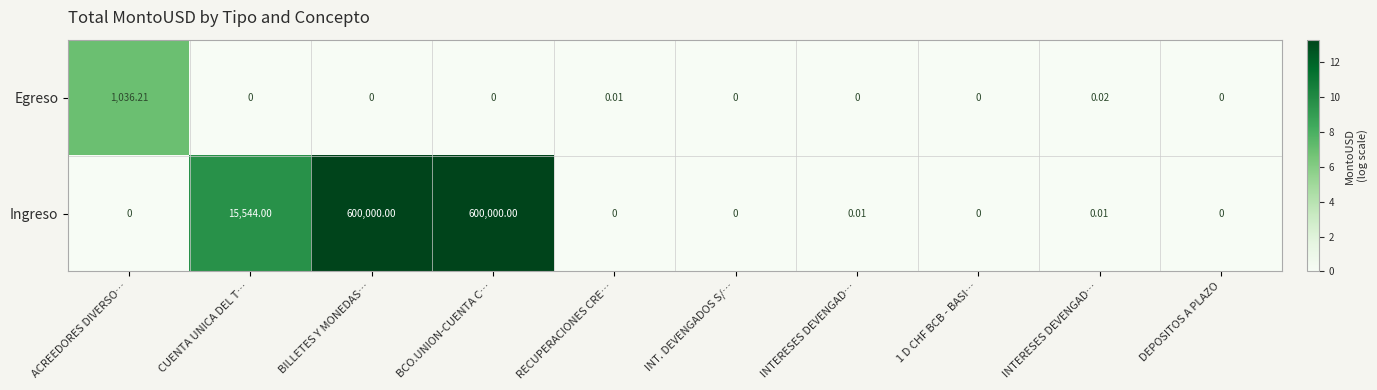

What is the greatest value displayed?

600000.0